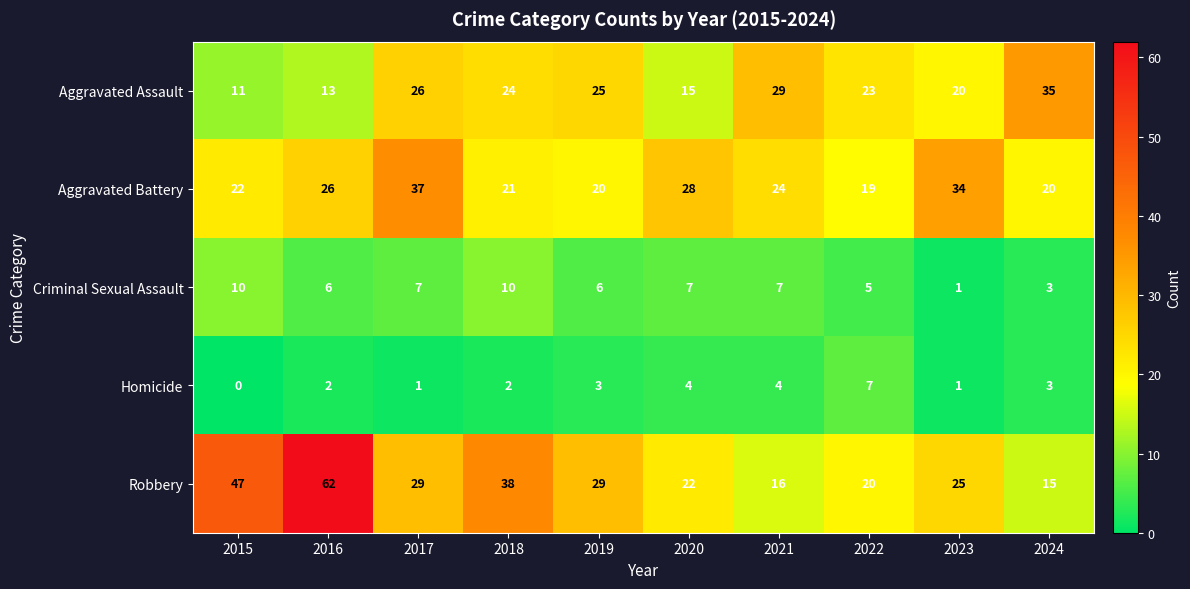

Count the number of data series in this chart.

5